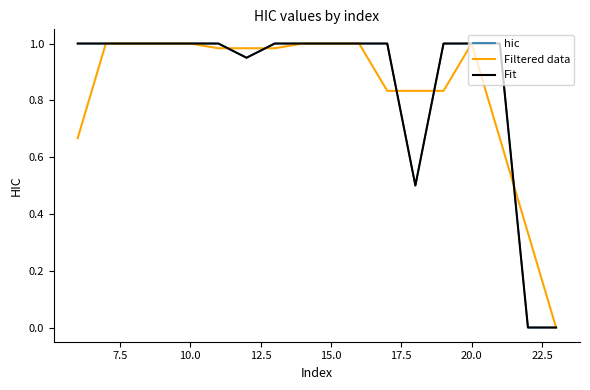

Where is the first local maximum for Filtered data?

20.0